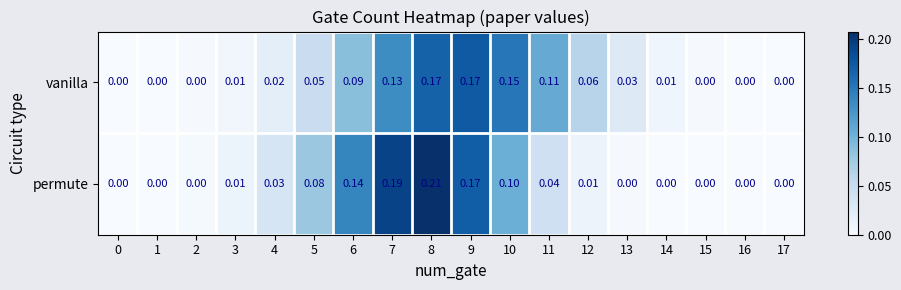

Is the value of vanilla at 5 greater than the value of permute at 13?

Yes